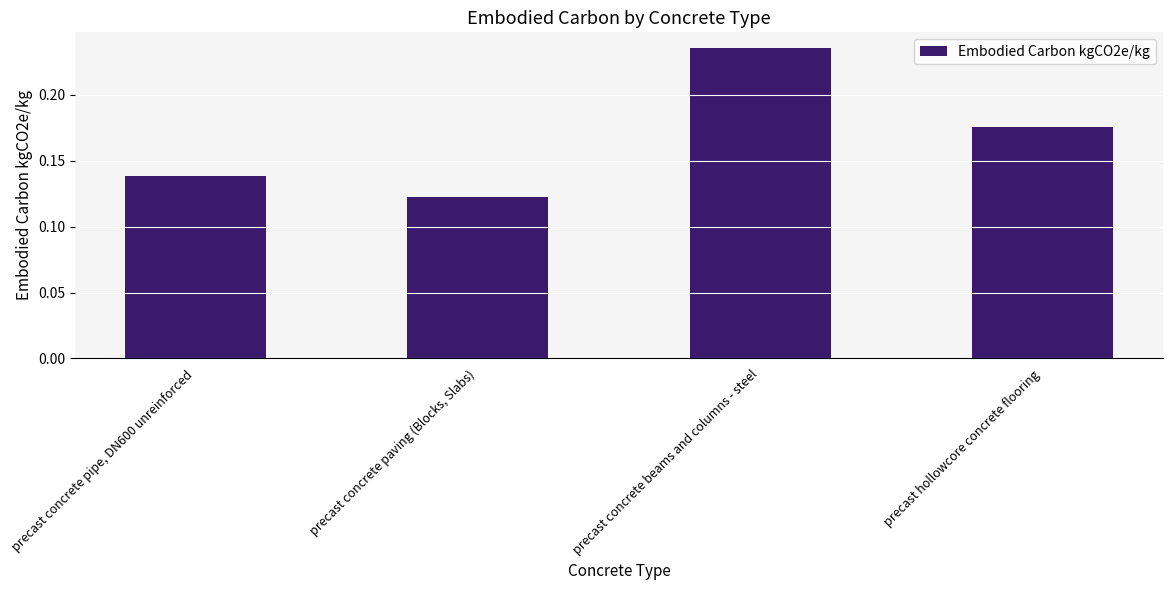

The chart shows a value of 0.0 at precast concrete paving (Blocks, Slabs). True or false?

False